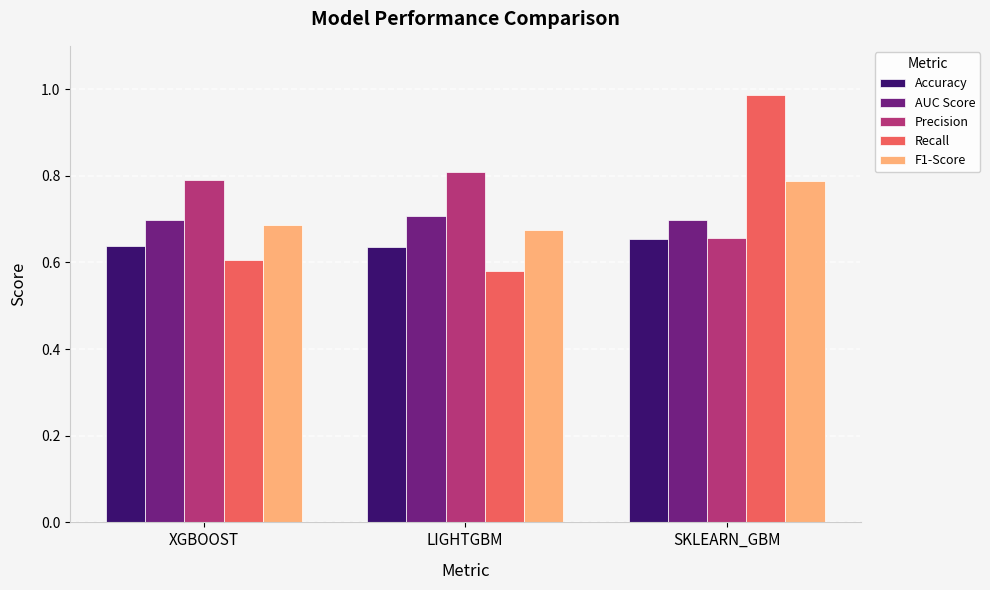

What is the label of the 3rd bar from the left?

SKLEARN_GBM